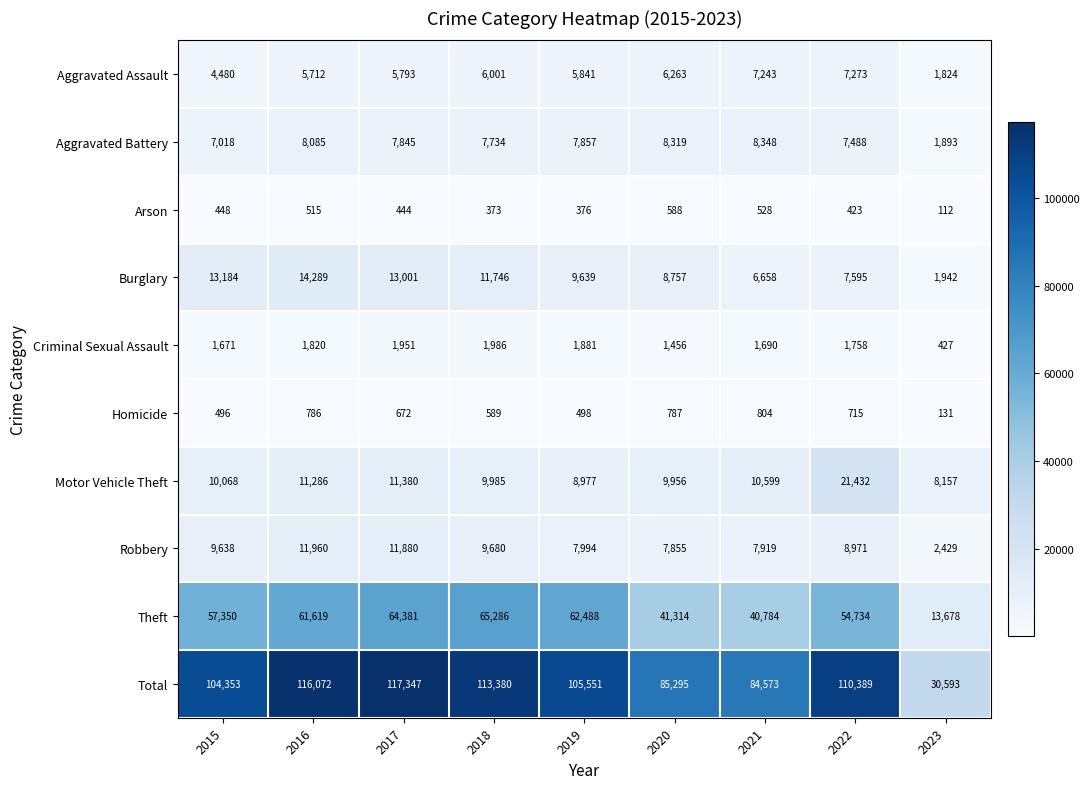

What is the sum of all Aggravated Assault values?

50430